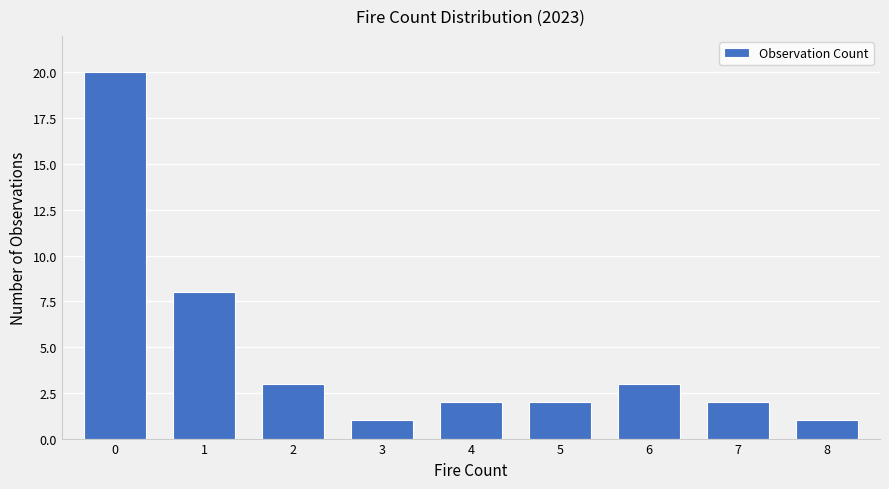

What is the value of the 6th bar from the left?

2